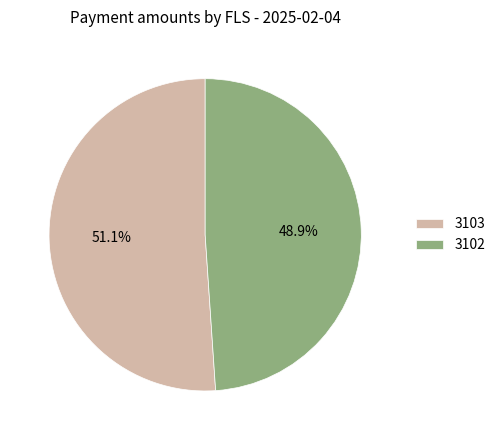

Which slice is the smallest?

3102